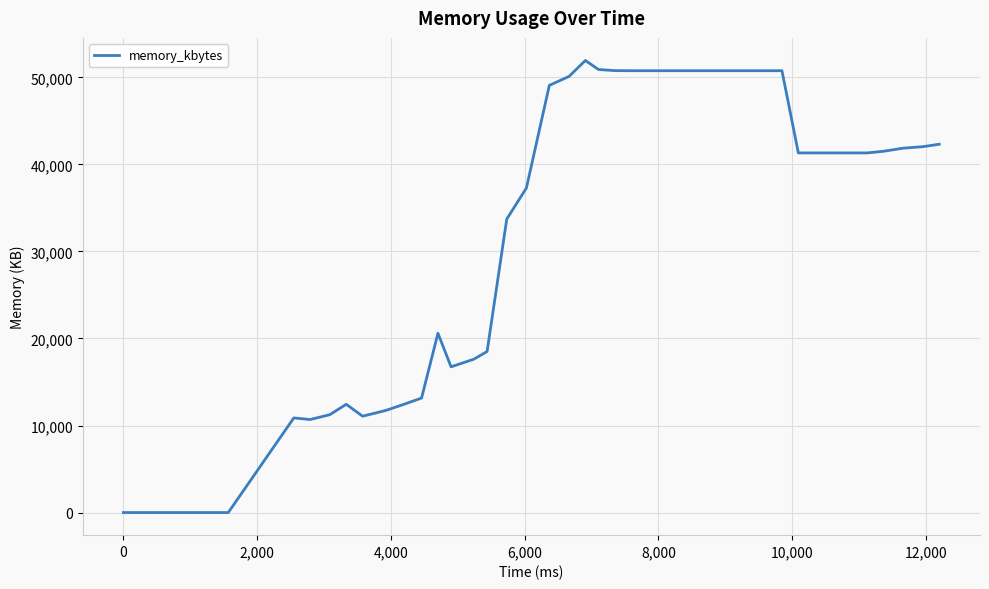

What is the difference between the maximum and minimum values?

51944